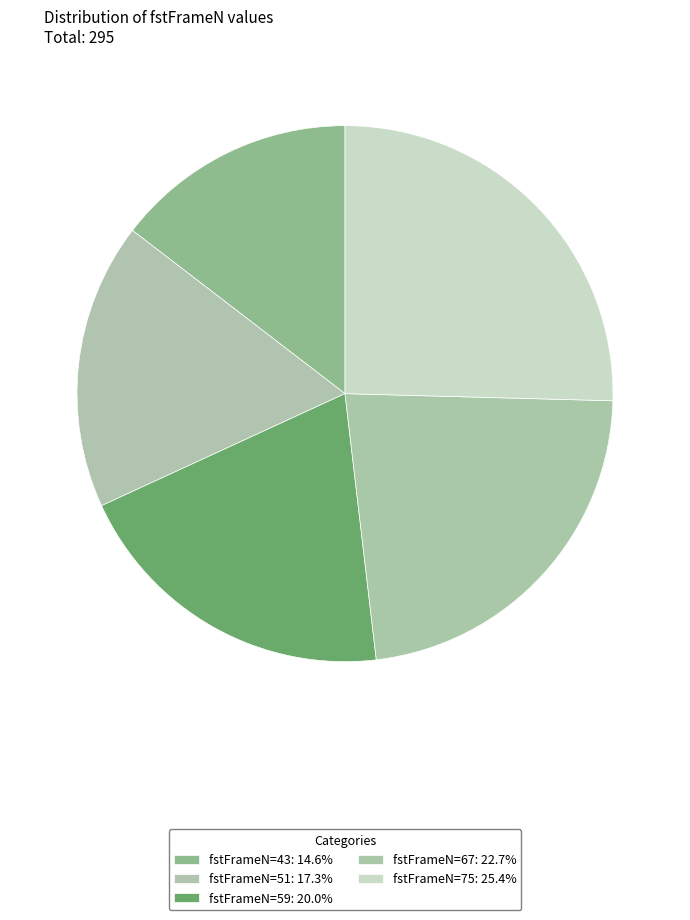

Count the number of slices in the pie.

5